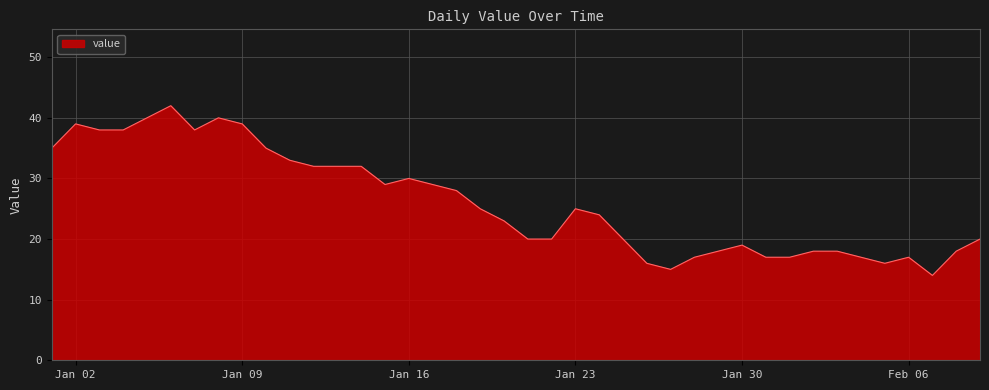

What is the minimum value shown in the chart?

14